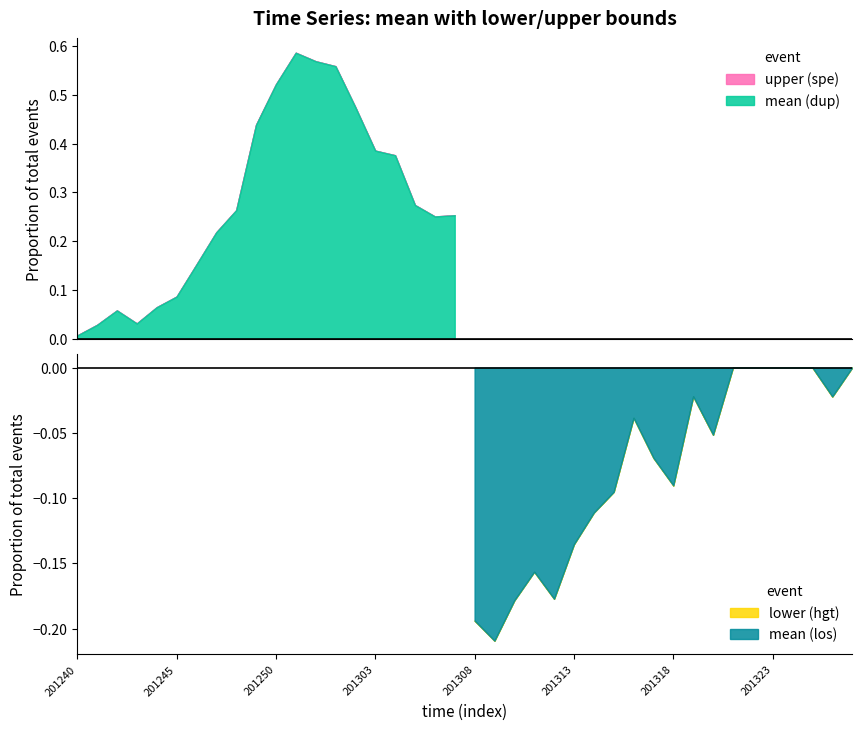

At which label does lower reach its peak?

201251